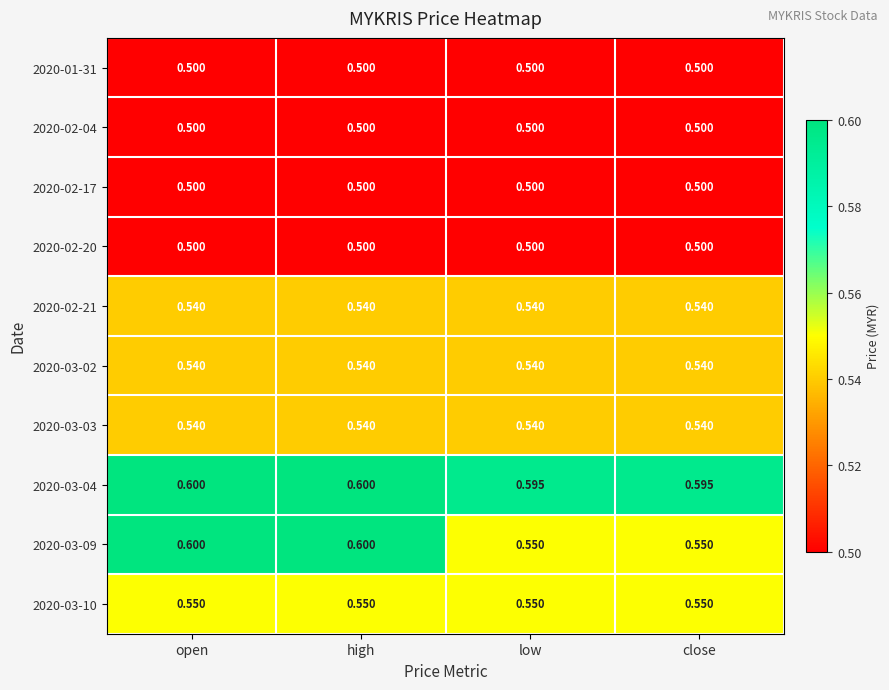

What is the total value across all series at open?

5.4